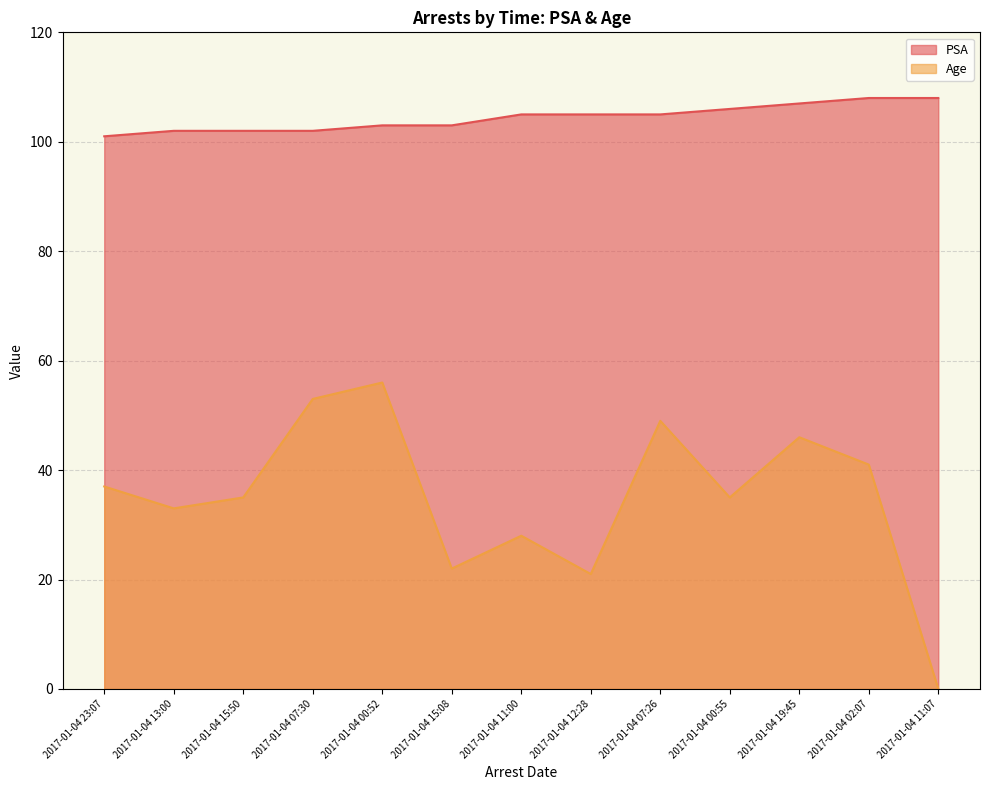

Is the value of Age at 2017-01-04 02:07 greater than the value of PSA at 2017-01-04 07:30?

No